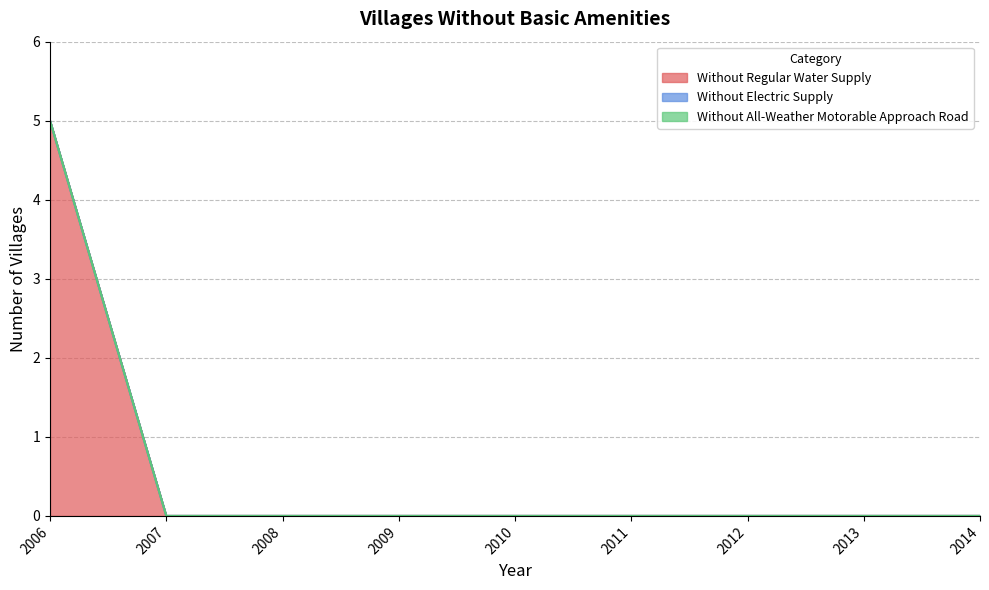

True or false: Without Electric Supply has more than 2 interior local peaks.

False